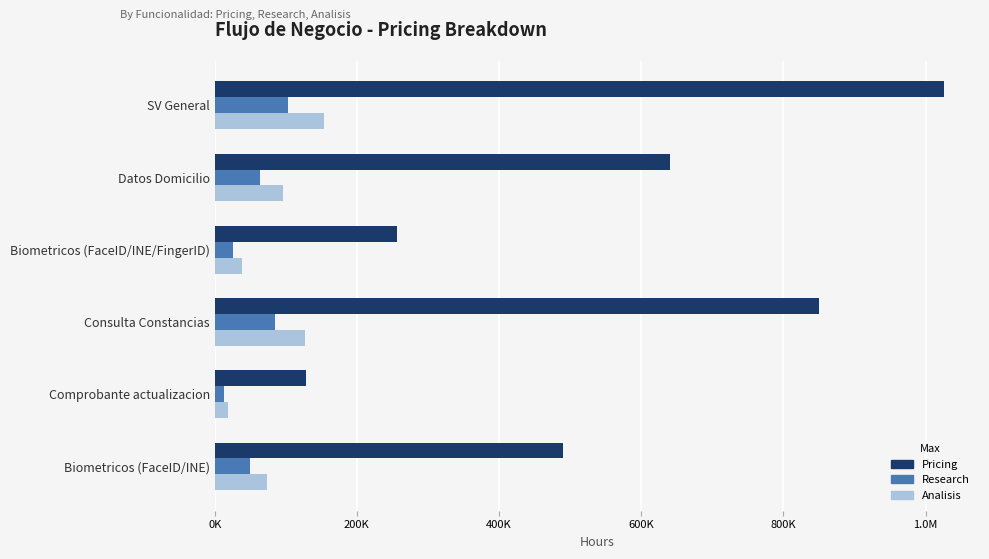

What are all the series names shown in the legend?

Pricing, Research, Analisis